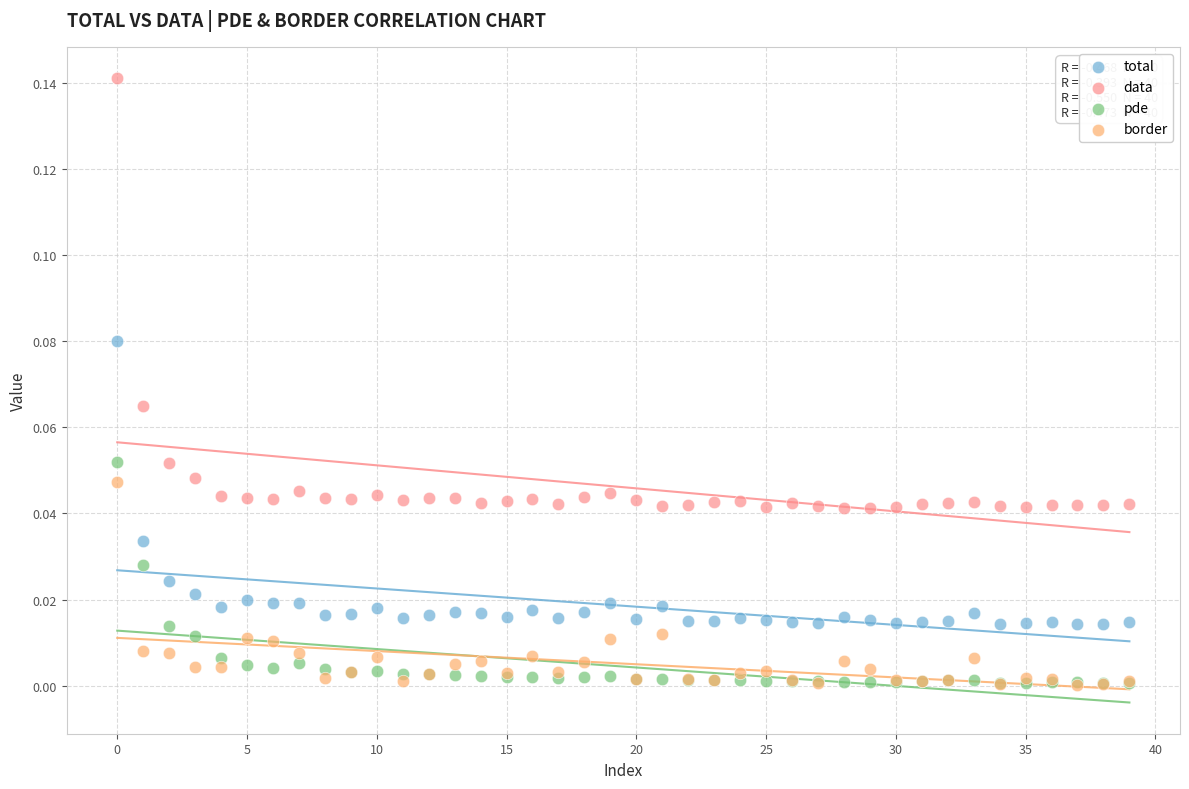

What are all the series names shown in the legend?

total, data, pde, border